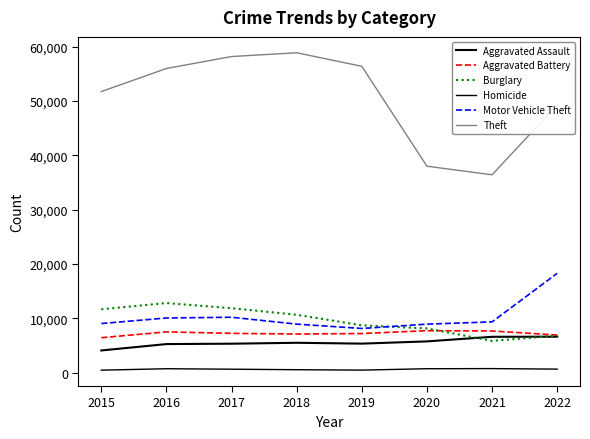

How many lines are shown in the chart?

6